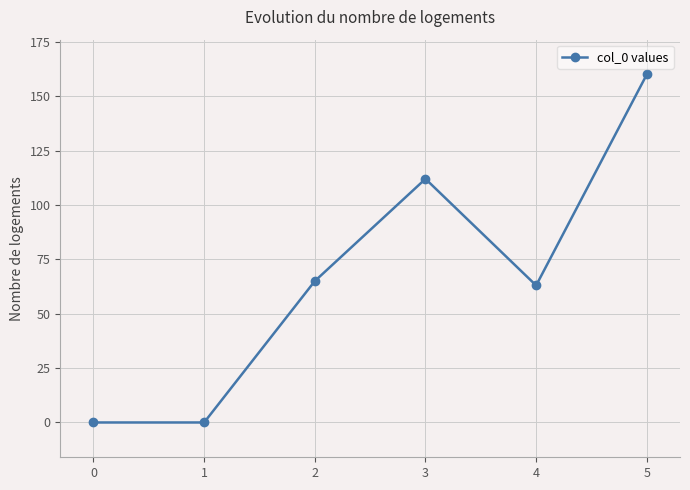

Does the chart have visible grid lines?

Yes